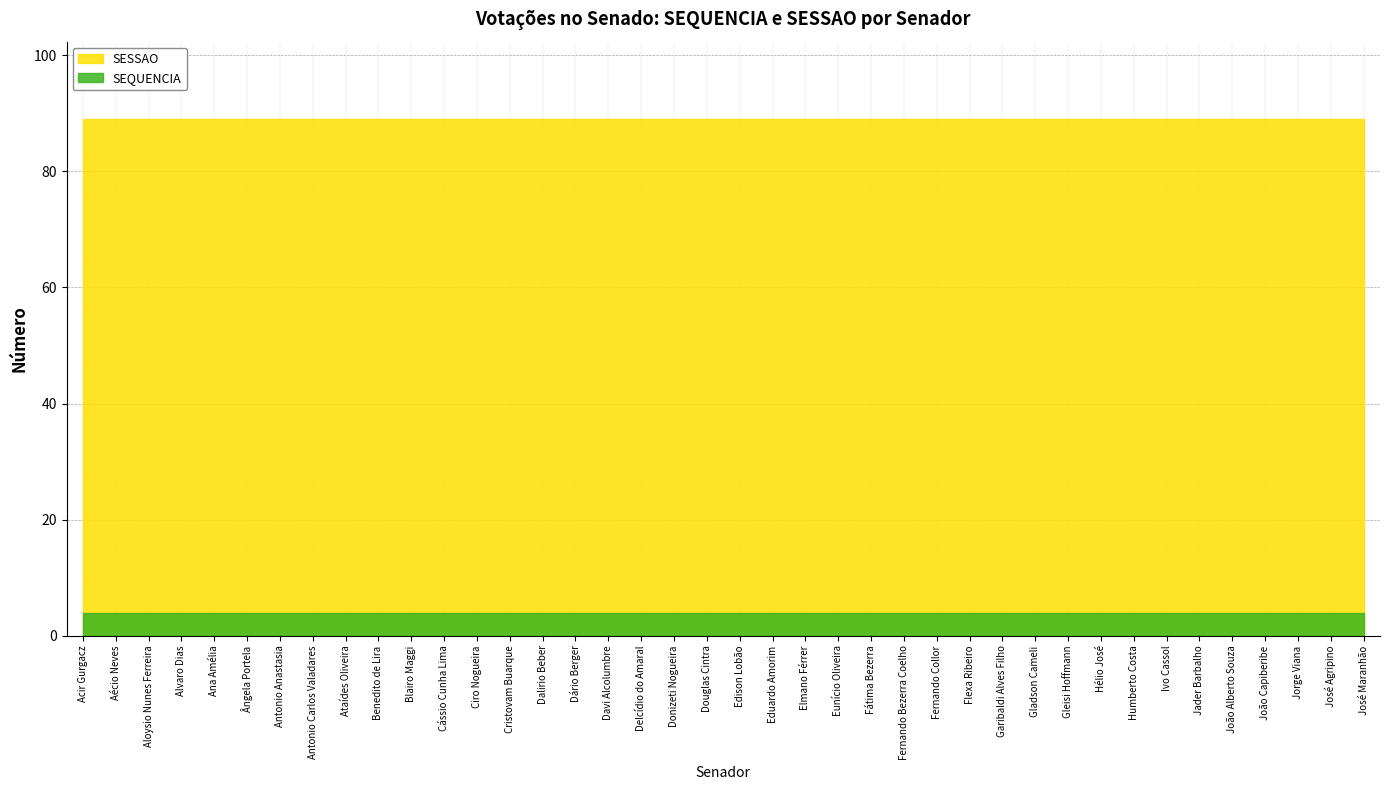

What is the minimum value for SESSAO?

89